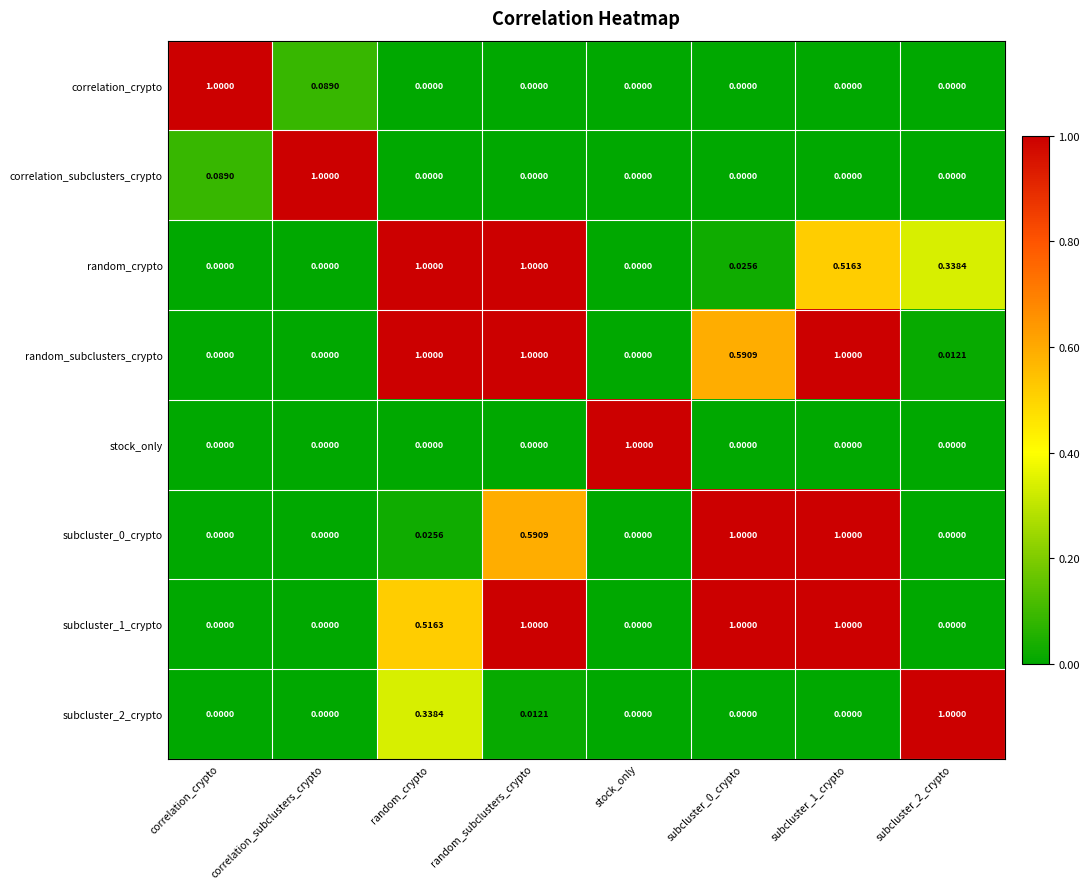

At which category is the sum across all series the highest?

random_subclusters_crypto